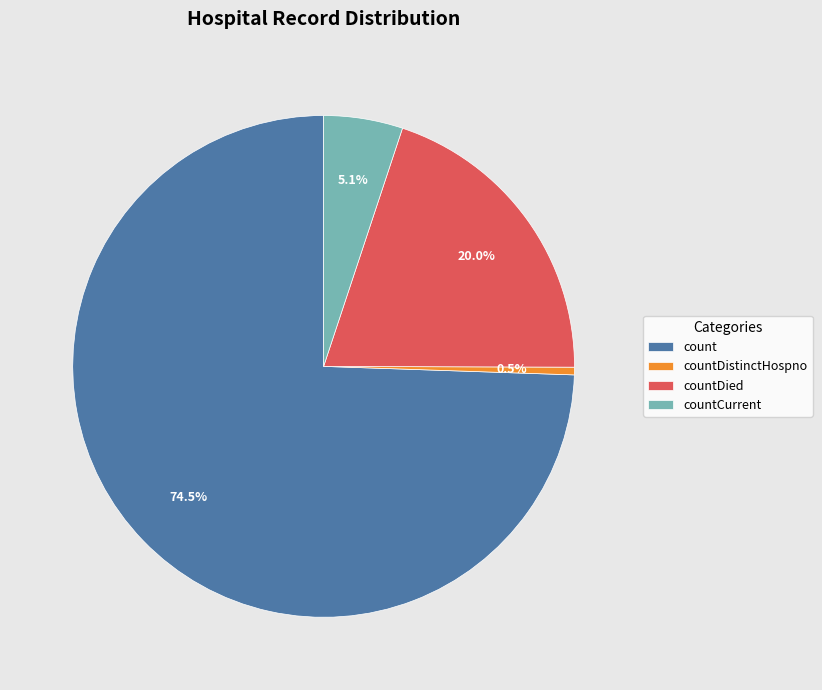

How many segments does this pie chart have?

4